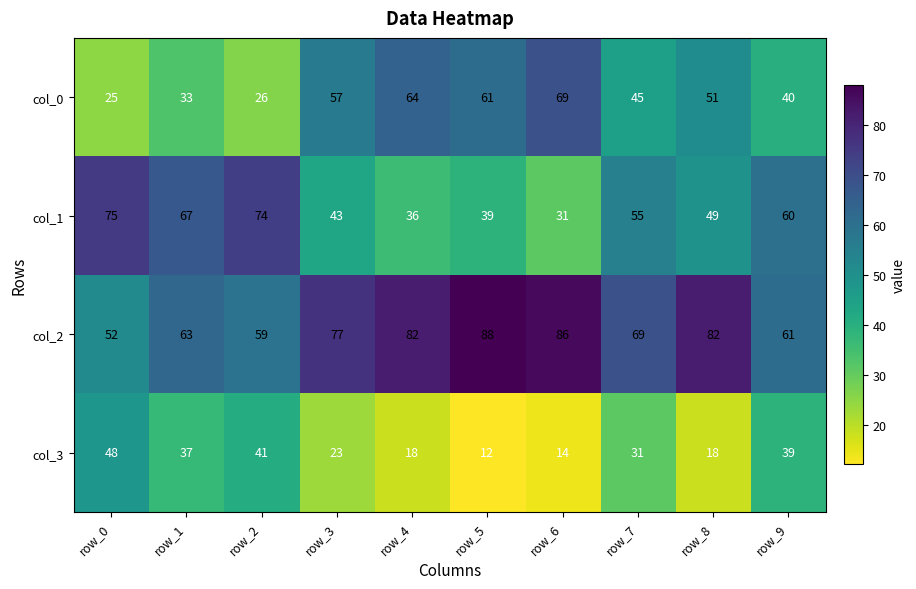

Rank the categories by col_1 value from lowest to highest.

row_6, row_4, row_5, row_3, row_8, row_7, row_9, row_1, row_2, row_0